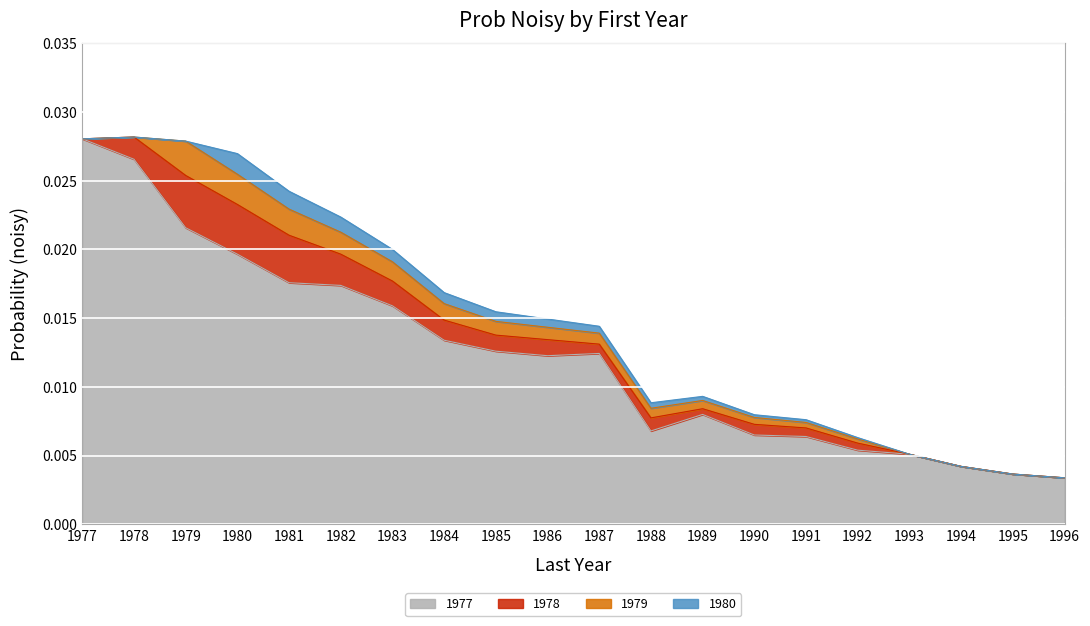

At how many categories does at least one series exceed 0?

20